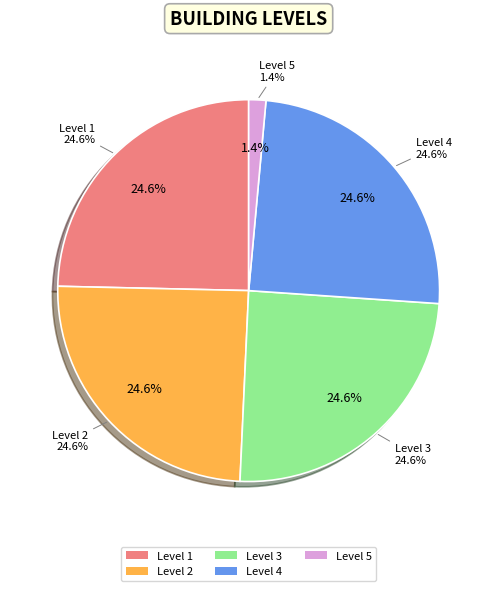

Which slice is the smallest?

Level 5